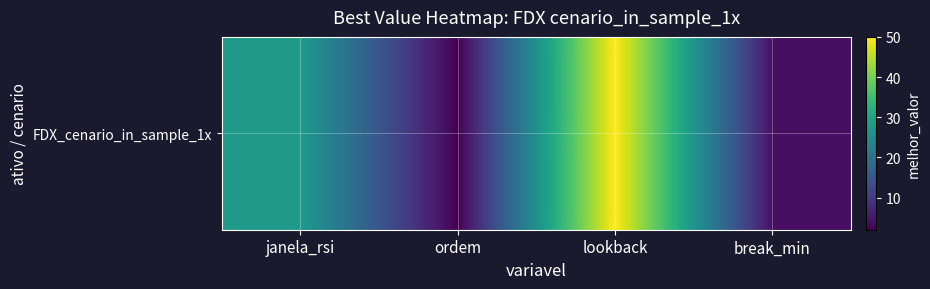

Between janela_rsi and break_min, which is larger?

janela_rsi